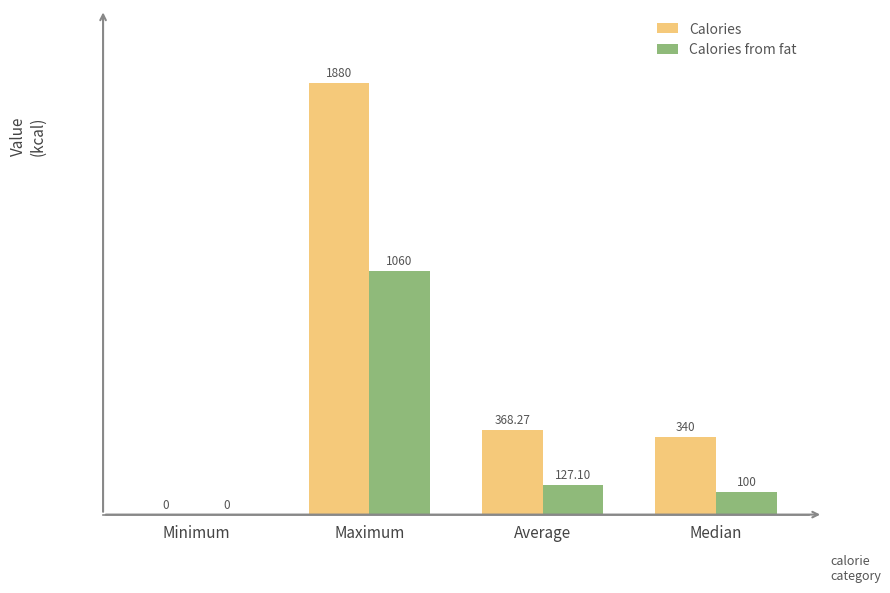

Reading left to right, extract all data points from this chart.

Calories: 0.0	1880.0	368.3	340.0
Calories from fat: 0.0	1060.0	127.1	100.0